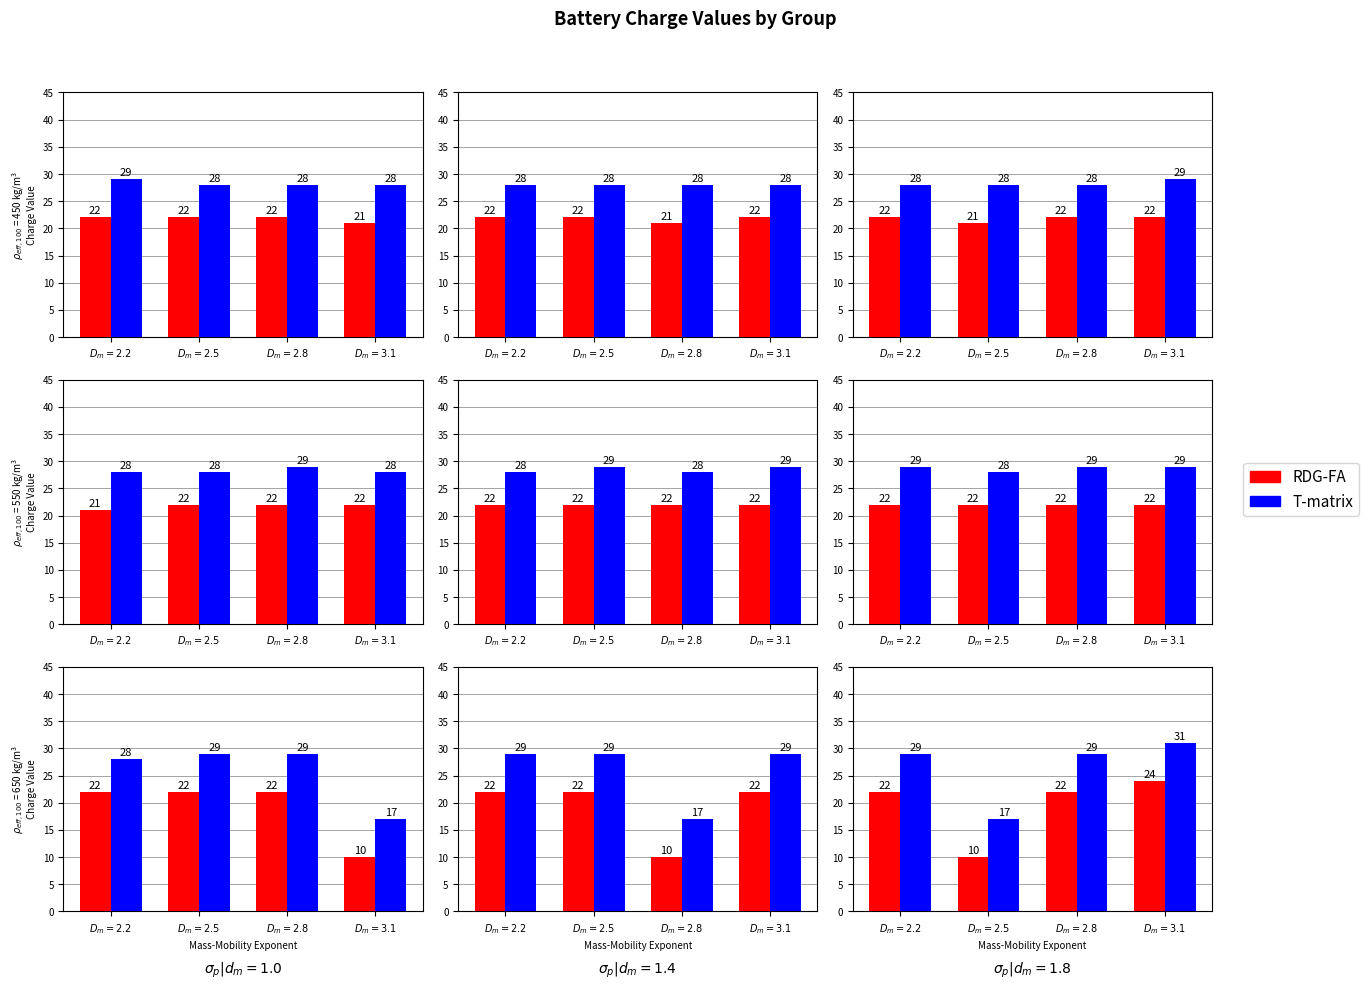

Which label corresponds to the largest value in the chart?

$D_m=3.1$